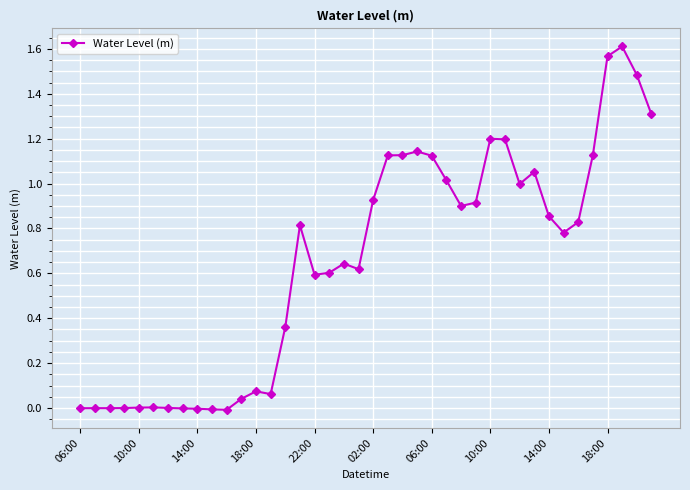

True or false: there are more than 1 points higher than both neighbors.

True